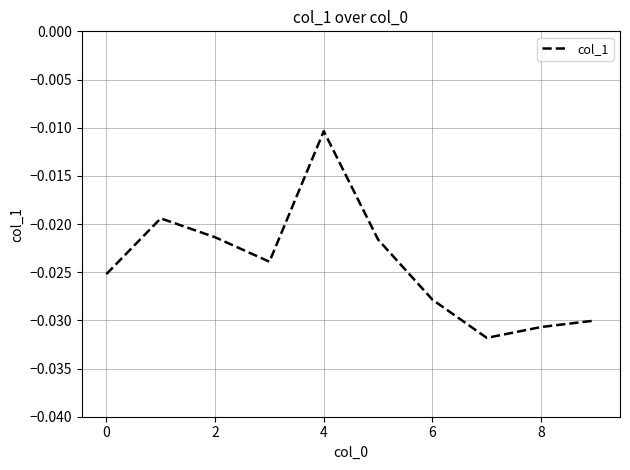

True or false: there are more than 2 points higher than both neighbors.

False